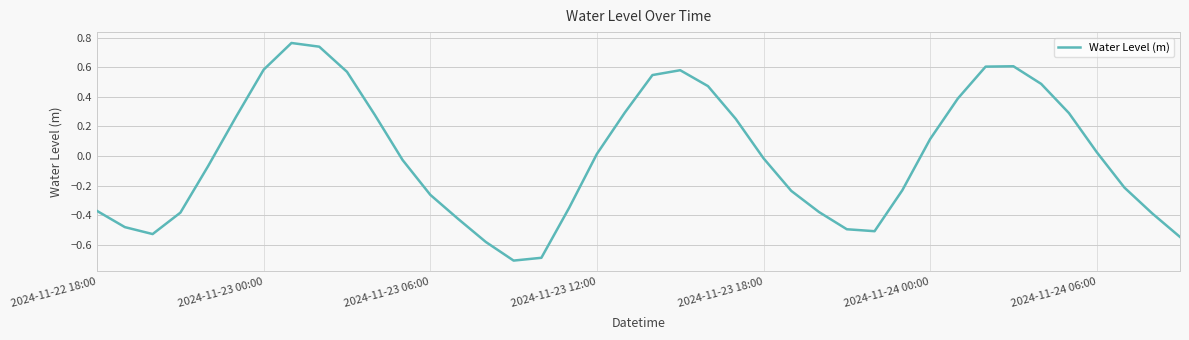

What is the smallest value displayed?

-0.7